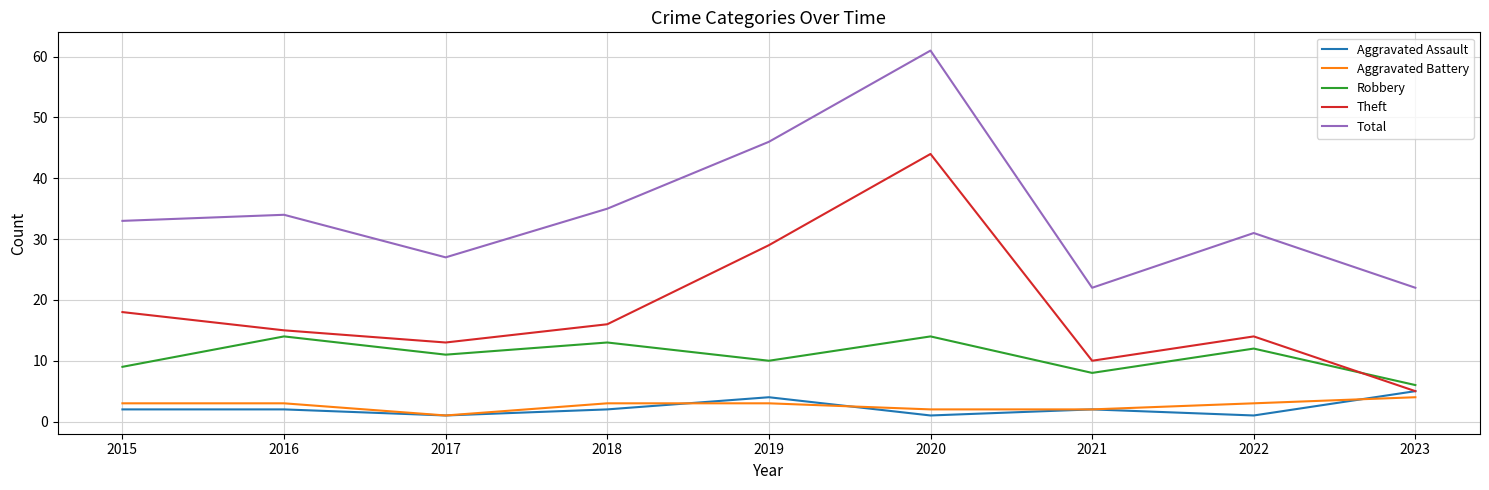

The Theft series shows 14 at 2022. True or false?

True